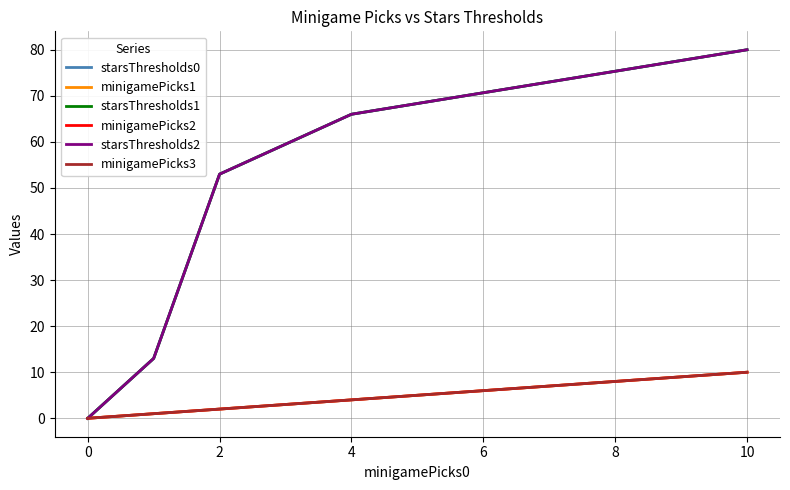

Which series has the largest range (max minus min)?

starsThresholds0